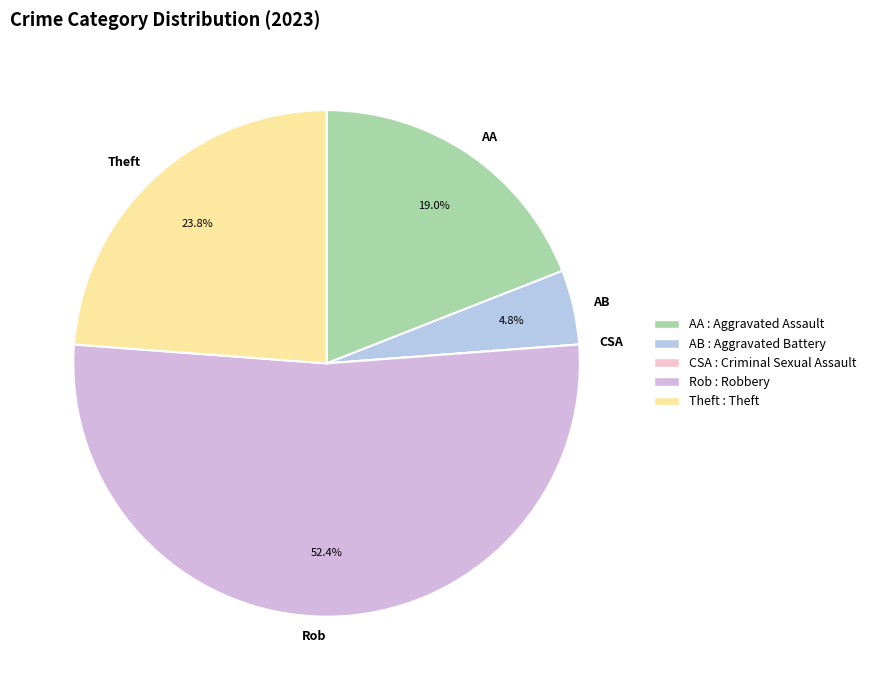

Which has a higher value, AB or Rob?

Rob